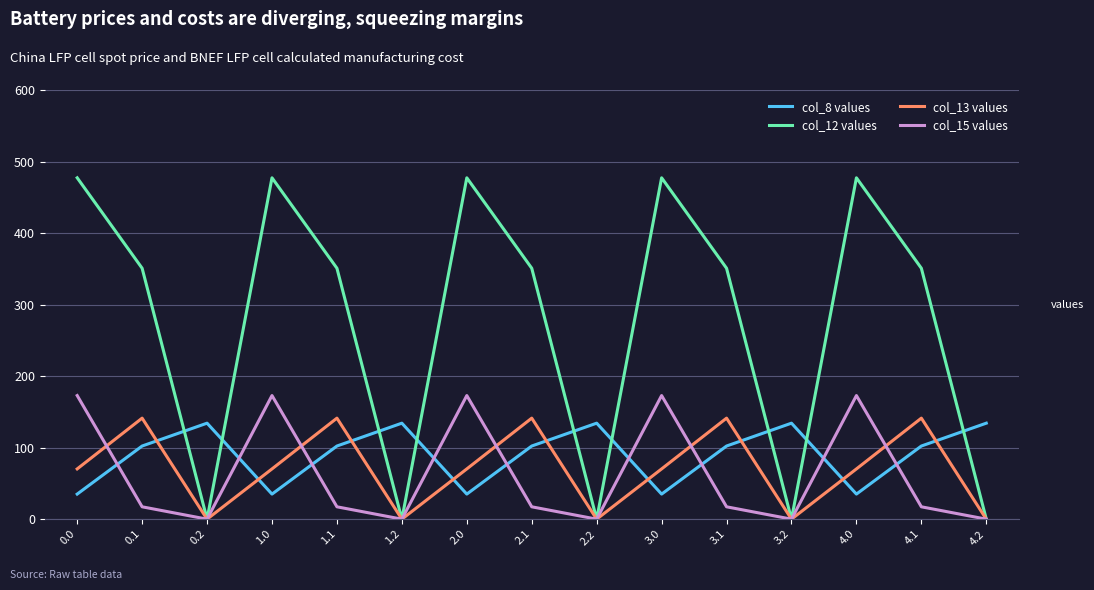

What is the difference between the maximum and minimum values in the col_12 values series?

477.2